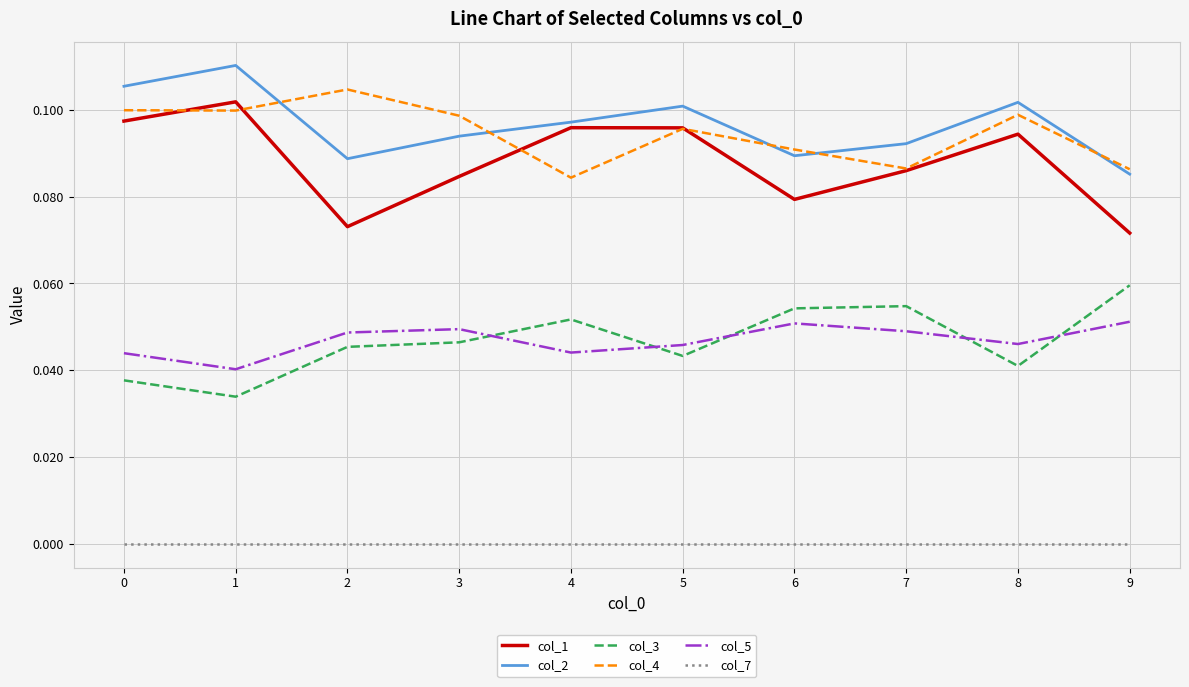

Is the value of col_1 at 6 greater than the value of col_5 at 3?

Yes